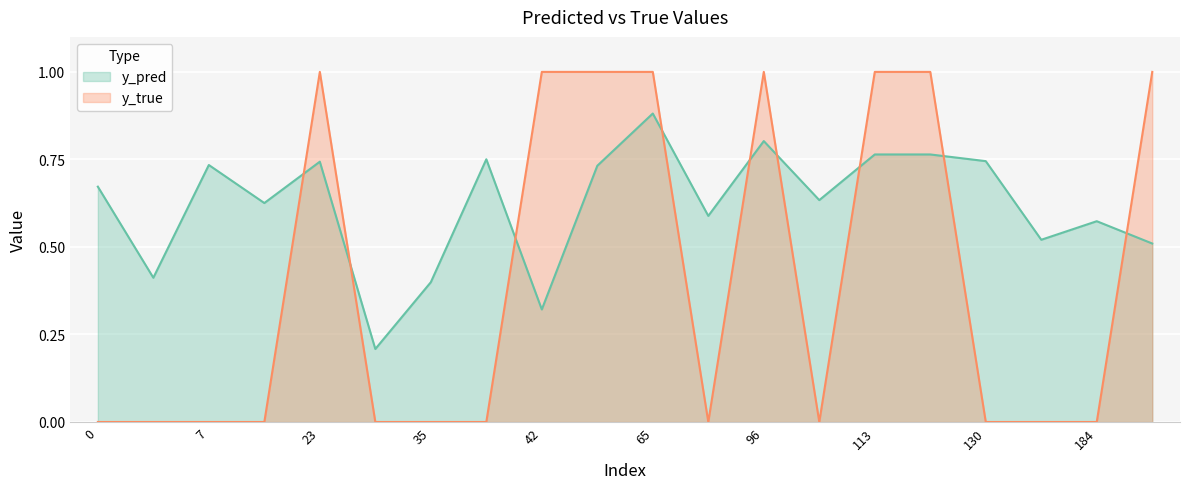

Between 96 and 184, which is larger?

96